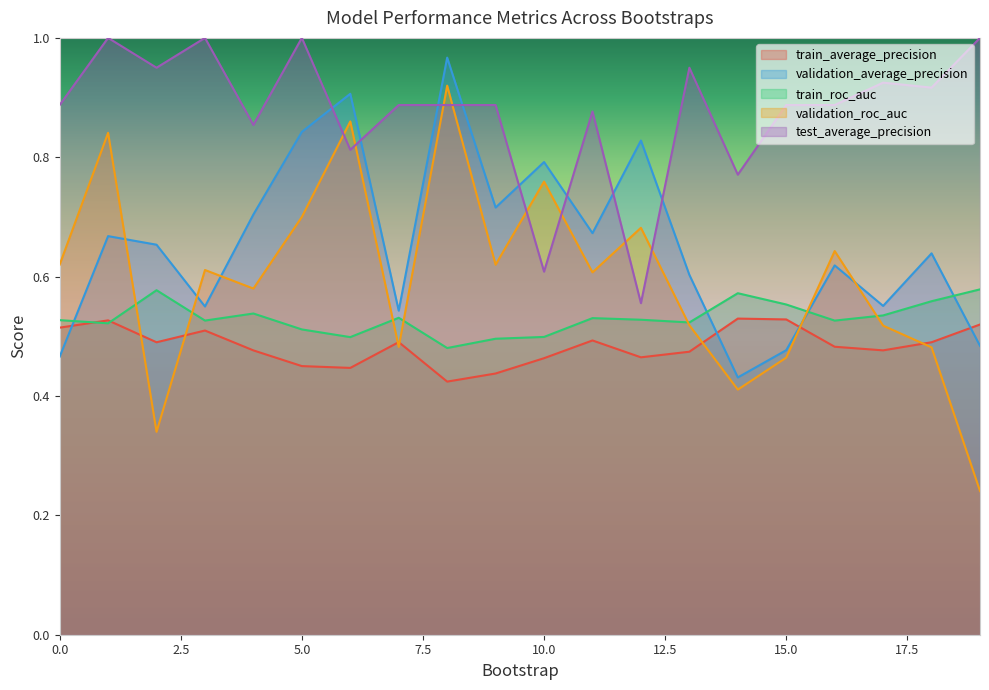

True or false: train_average_precision has more than 2 points higher than both neighbors.

True